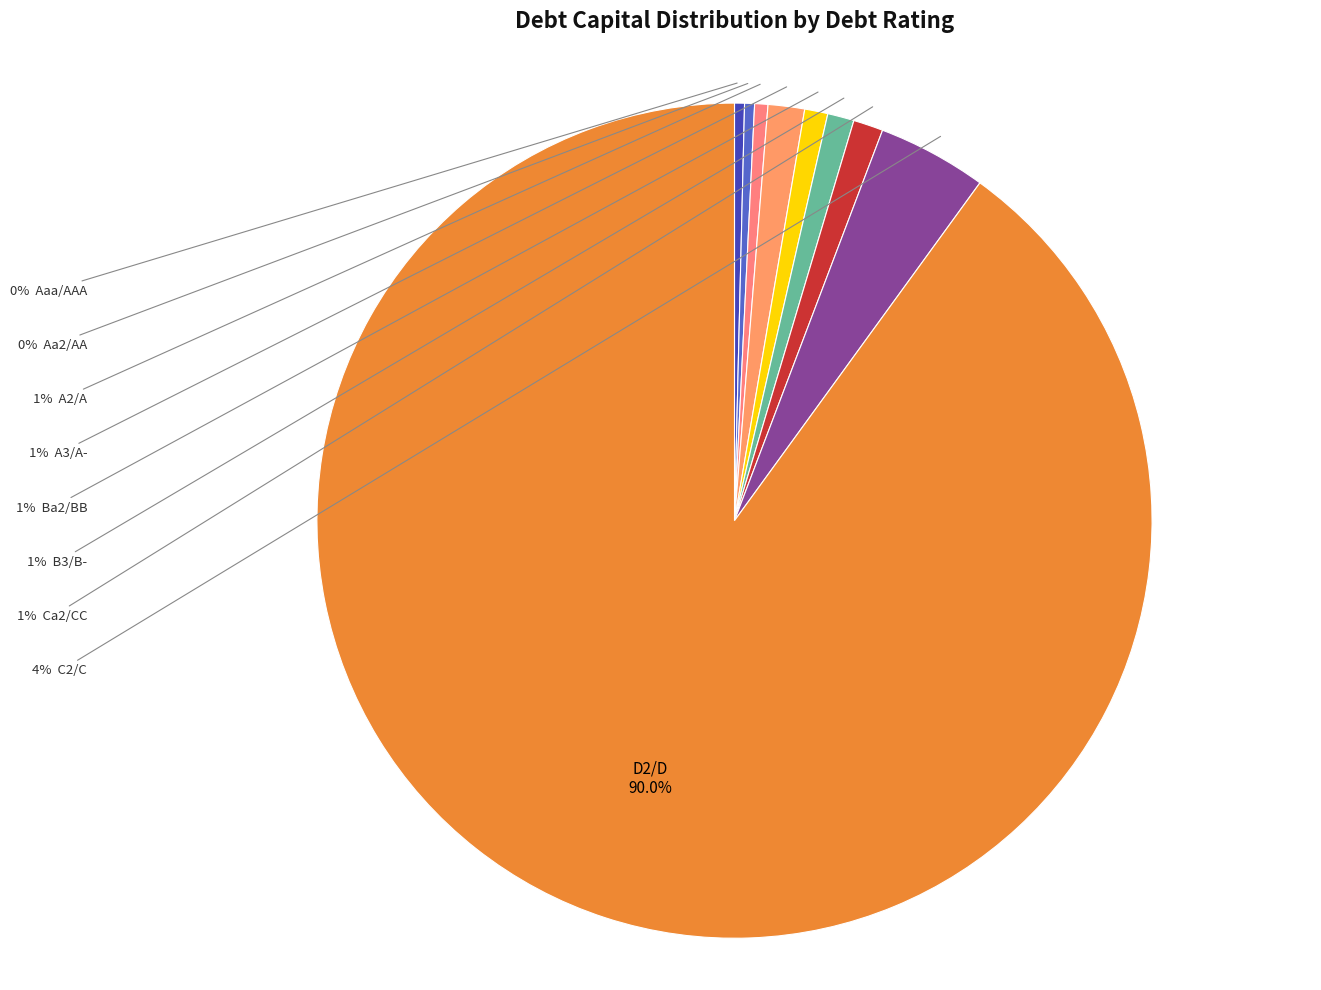

To the nearest percent, what is the difference between the largest and smallest slice percentages?

90%